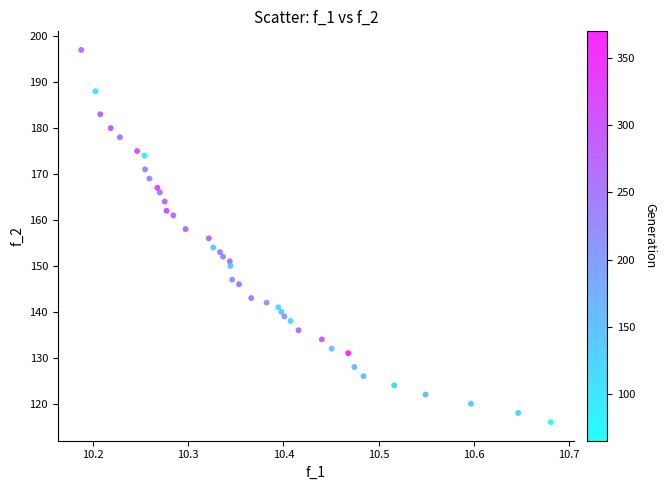

What is the range of Y values (max minus min)?

81